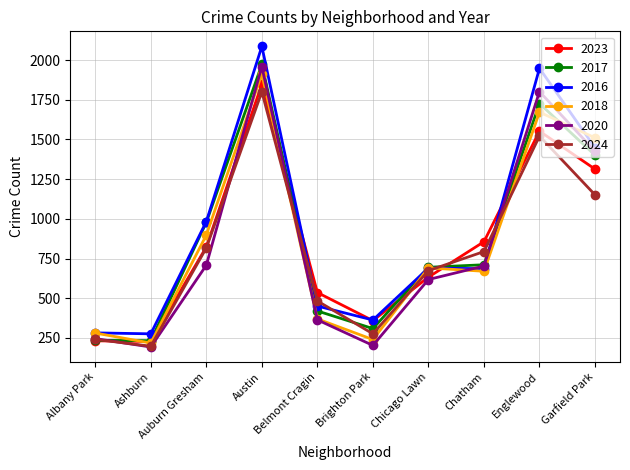

What is the spread (max minus min) of values at Brighton Park?

160